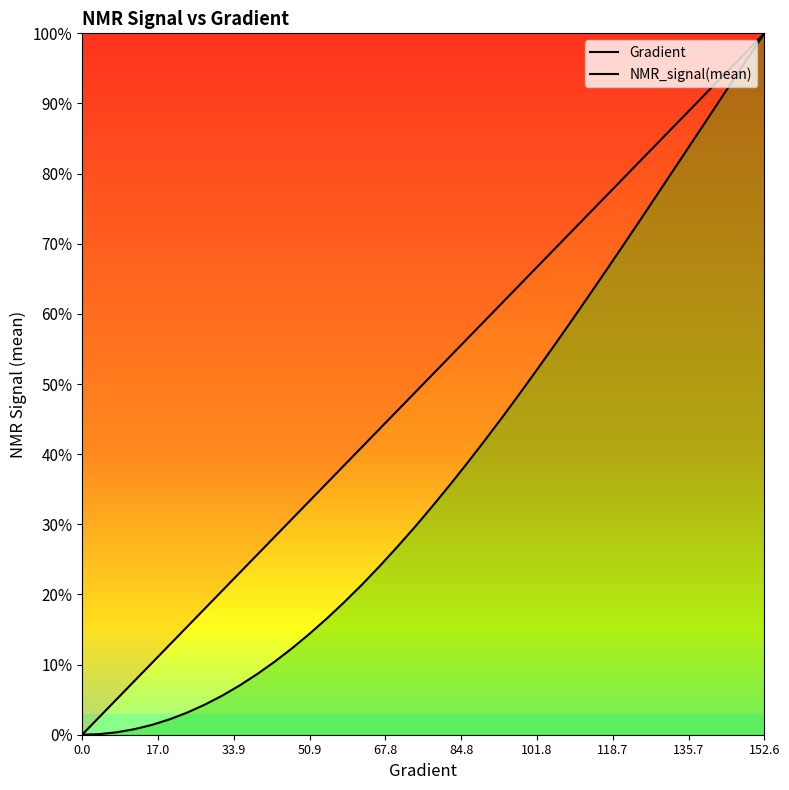

How many data points in Gradient are less than 51?

20